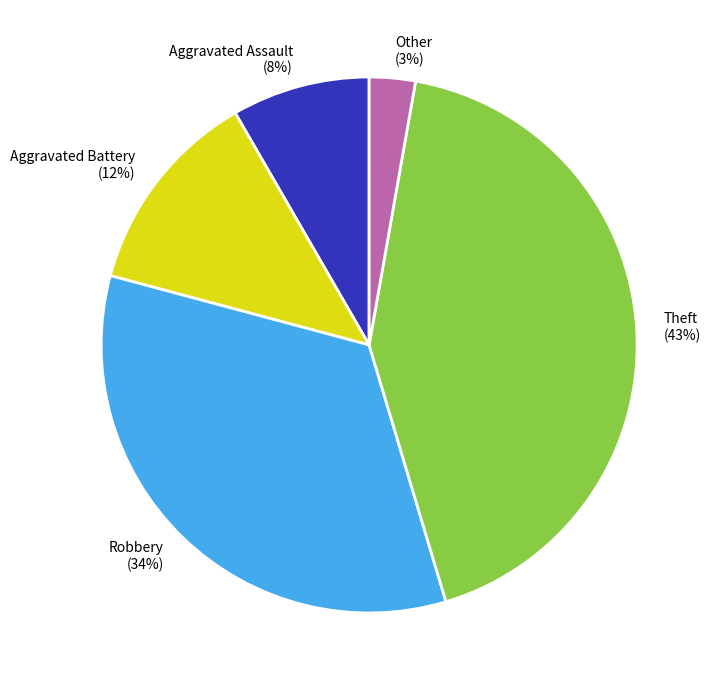

Between Aggravated Battery and Aggravated Assault, which is larger?

Aggravated Battery